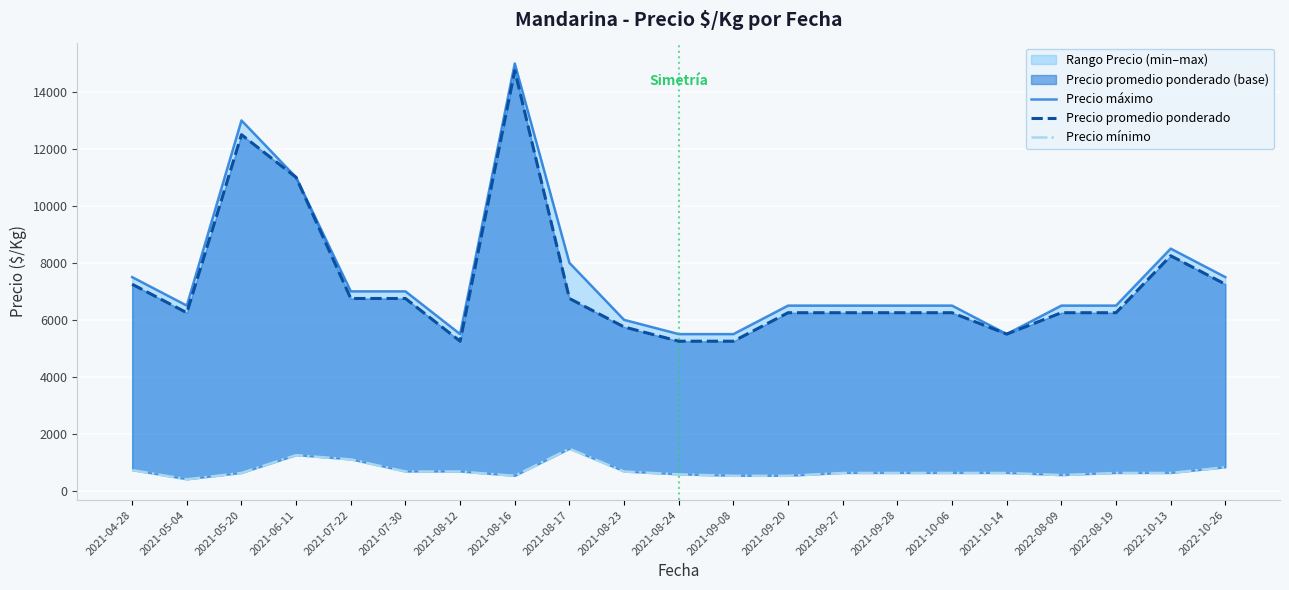

How many series are shown in this chart?

3